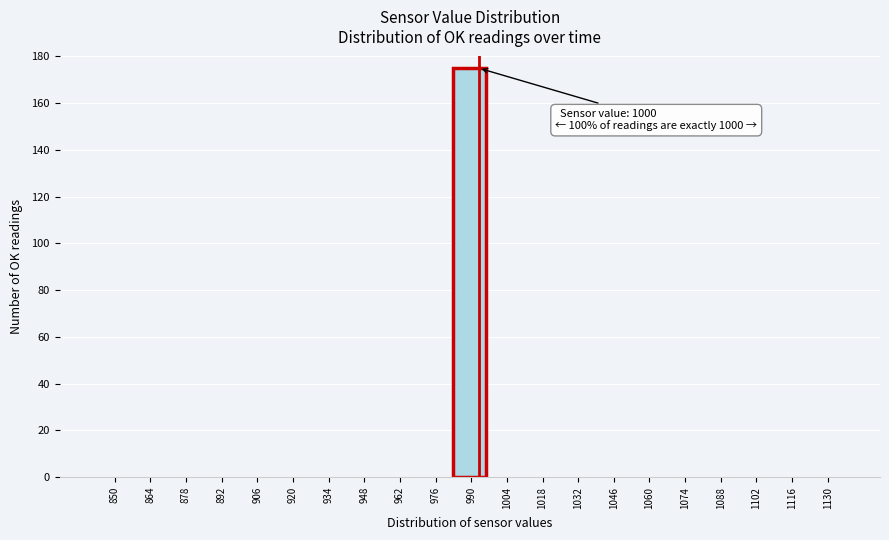

Reading left to right, list all the values displayed in this chart.

850=0	864=0	878=0	892=0	906=0	920=0	934=0	948=0	962=0	976=0	990=175	1004=0	1018=0	1032=0	1046=0	1060=0	1074=0	1088=0	1102=0	1116=0	1130=0